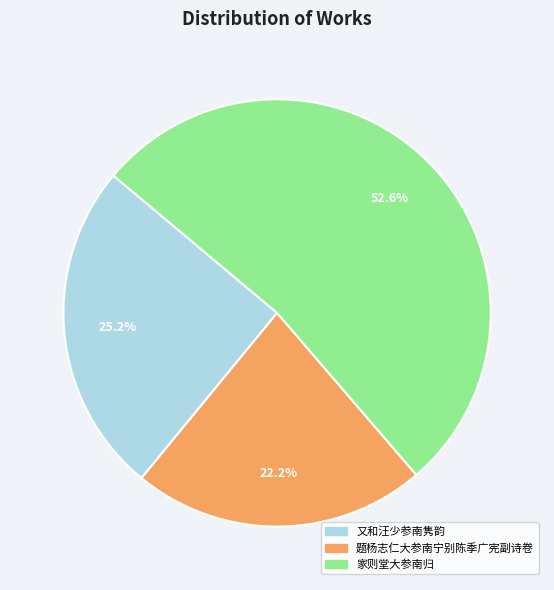

Count the number of slices in the pie.

3